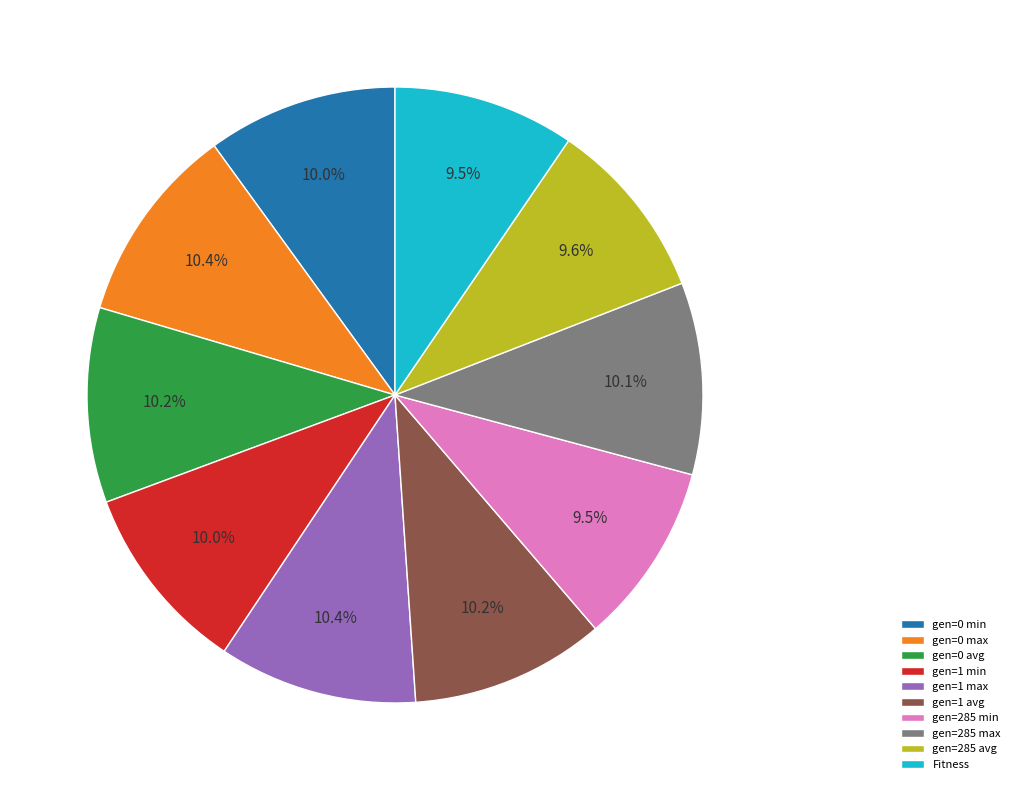

True or false: gen=1 max accounts for 1% of the total.

False